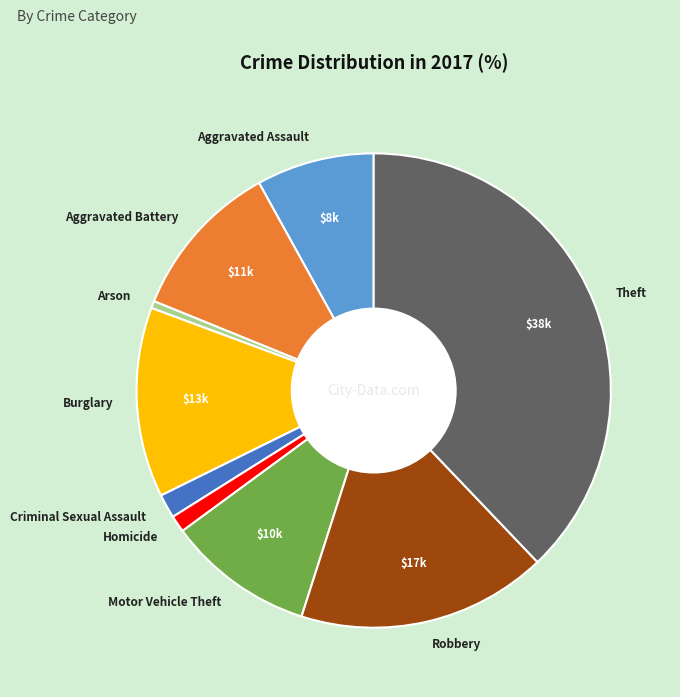

Which category has the smallest portion of the pie?

Arson